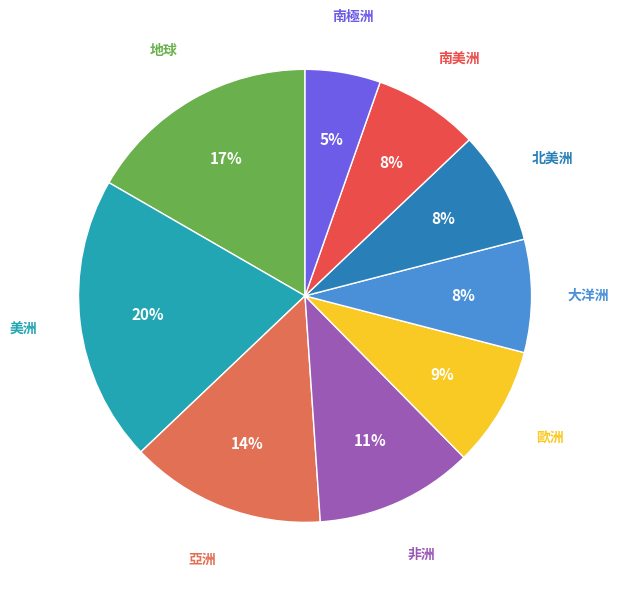

How many slices are in this pie chart?

9